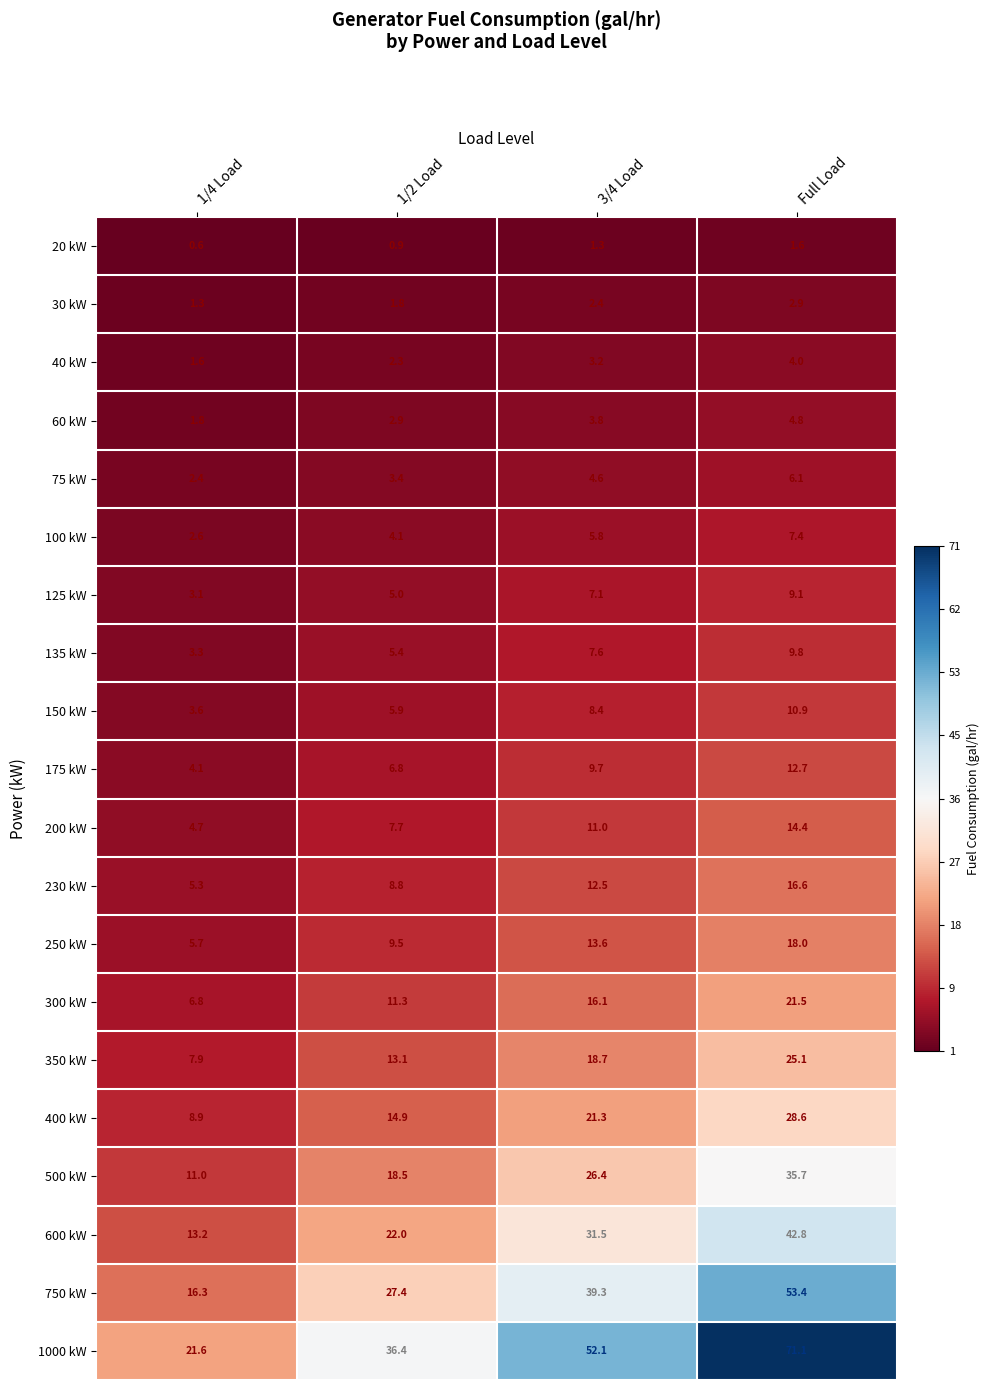

Between 1/2 Load and 3/4 Load, which series saw the biggest shift?

1000 kW